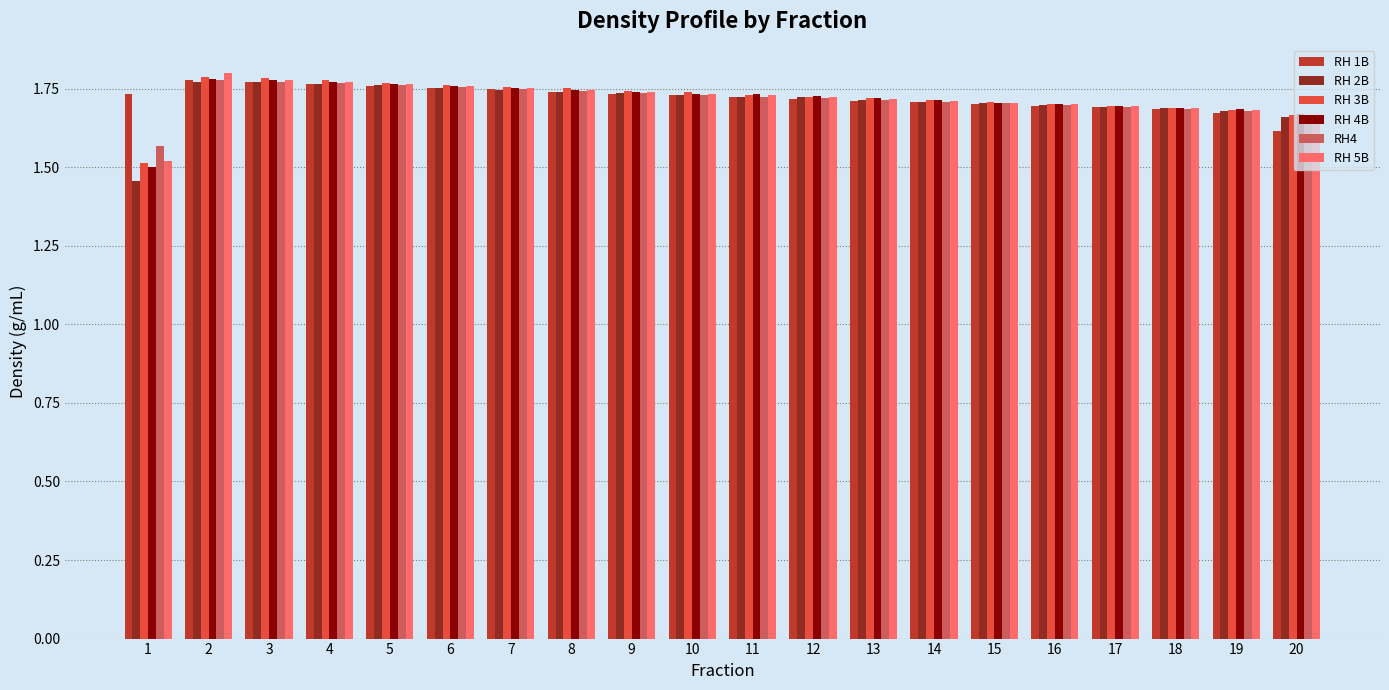

Is it true that RH 3B equals 1.7 at 11?

True